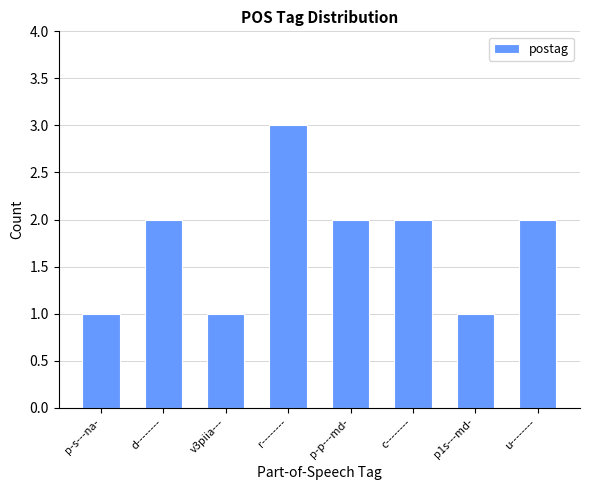

The chart shows a value of 3 at r--------. True or false?

True